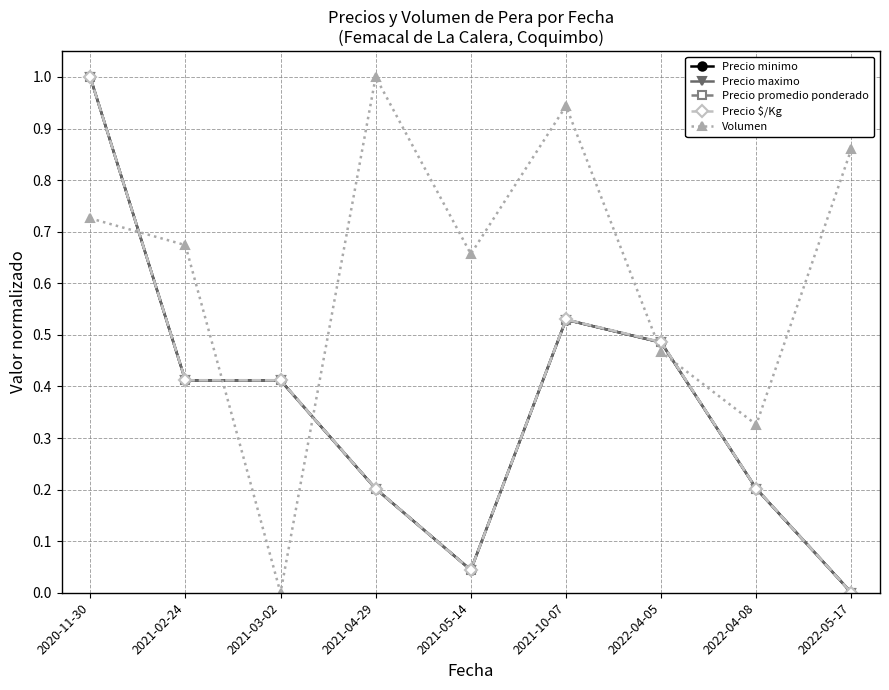

At which category is the sum across all series the highest?

2020-11-30